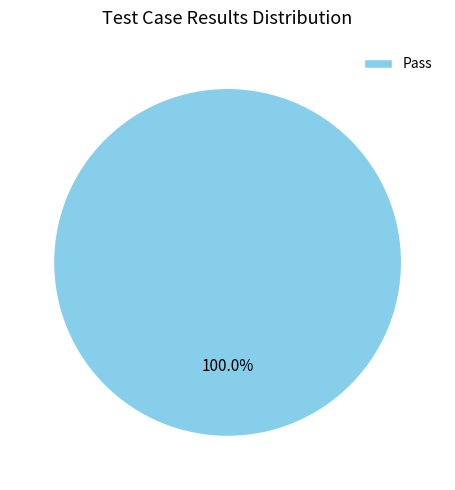

Does any single category account for the majority?

Yes